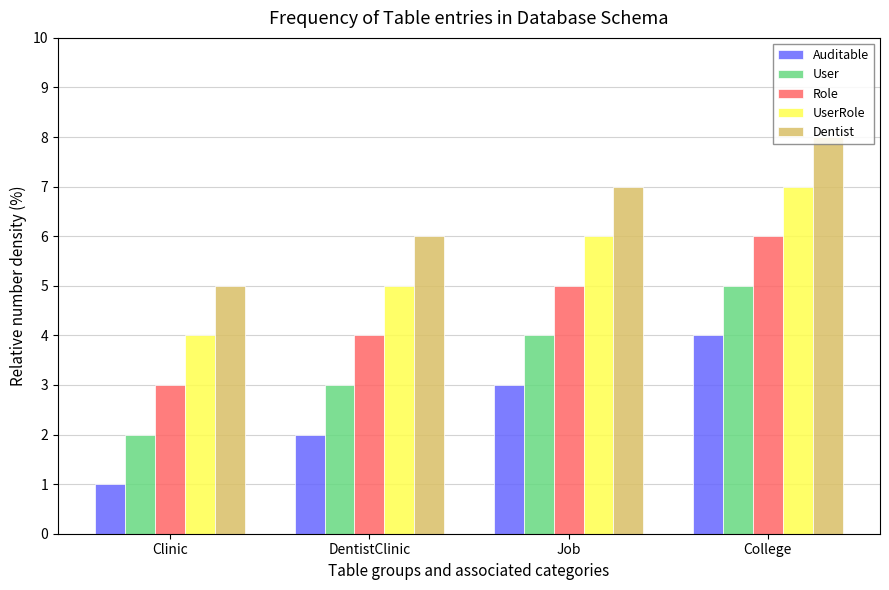

At how many categories does at least one series exceed 3?

4